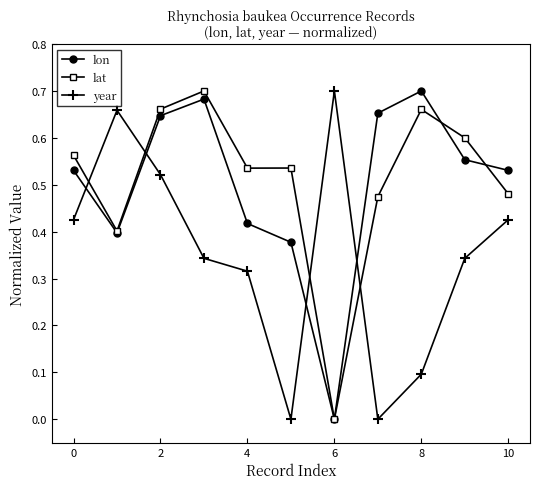

True or false: lat and year intersect in this chart.

True